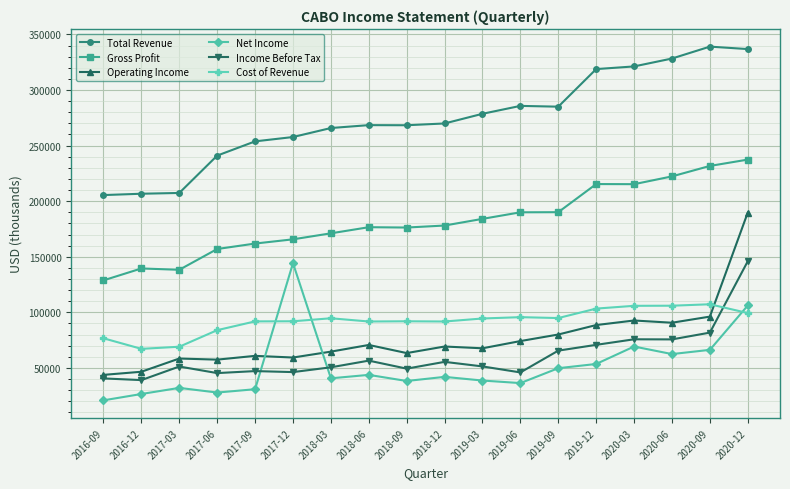

What is the label of the 10th point from the right?

2018-09